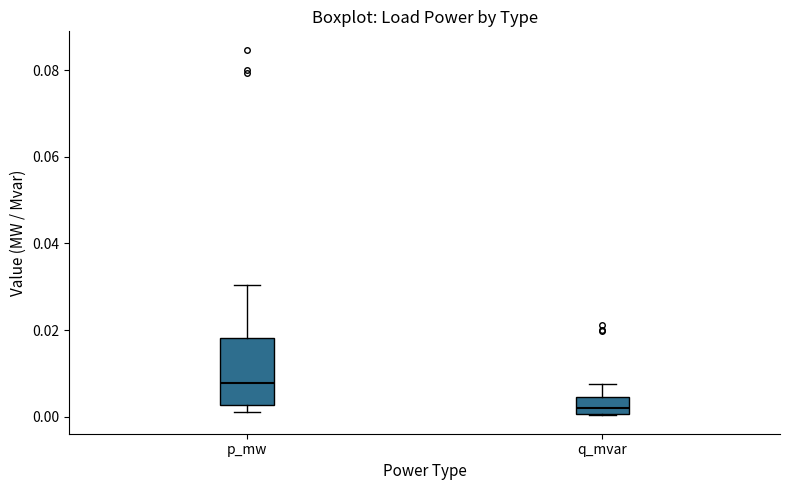

Reading left to right, read every box against the y-axis: the position of its median line, the range the box covers, and the ends of its whiskers. The values are not printed on the chart, so give them approximately, as read against the axis.

p_mw: median 0.008, box 0.002 to 0.018, whiskers 0.002 (just below the box's lower edge) to 0.030
q_mvar: median 0.002, box 0.000 to 0.004, whiskers 0.000 to 0.008